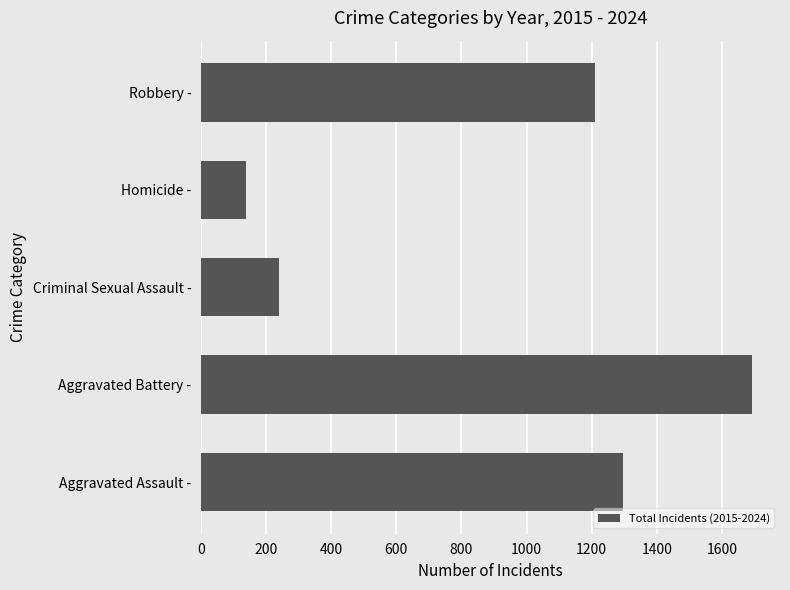

Rank the categories by value from lowest to highest.

Homicide -, Criminal Sexual Assault -, Robbery -, Aggravated Assault -, Aggravated Battery -